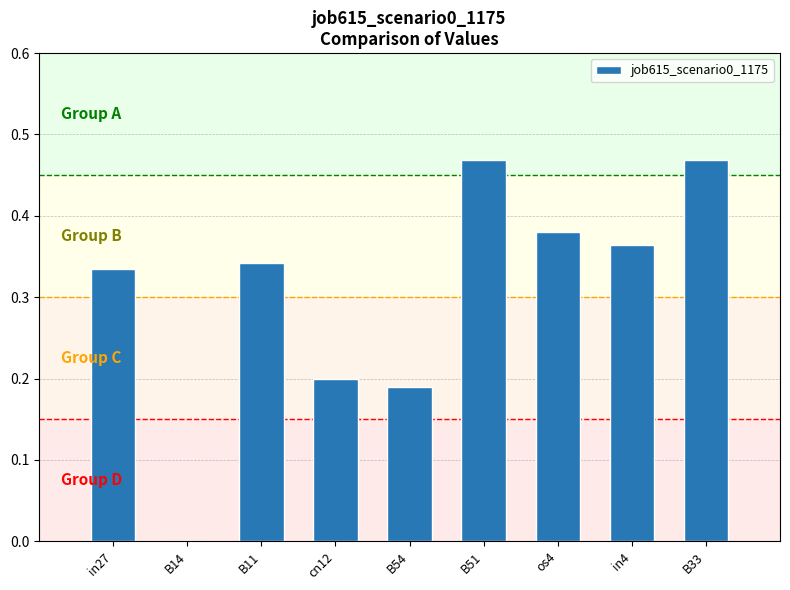

Where is the data nearest to the value 0?

B14